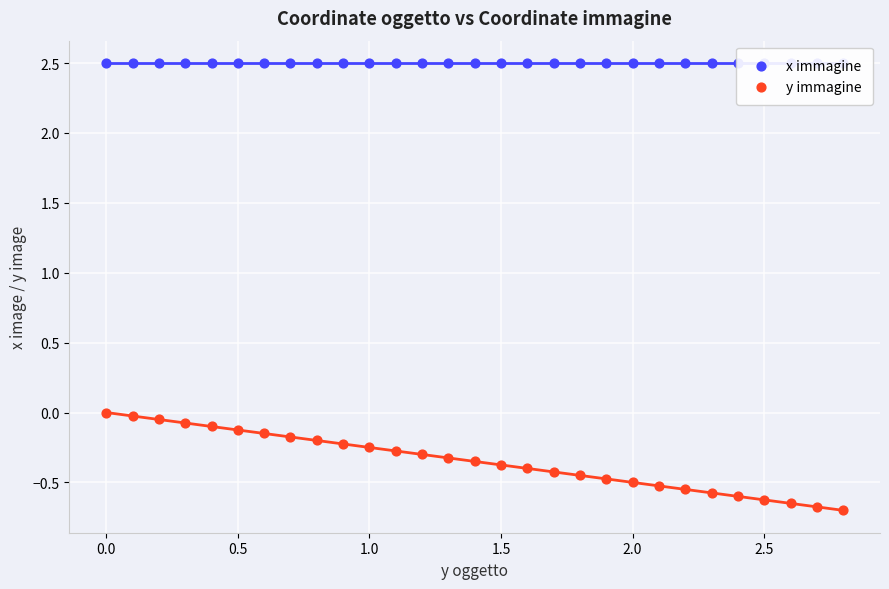

What are all the series names shown in the legend?

x immagine, y immagine